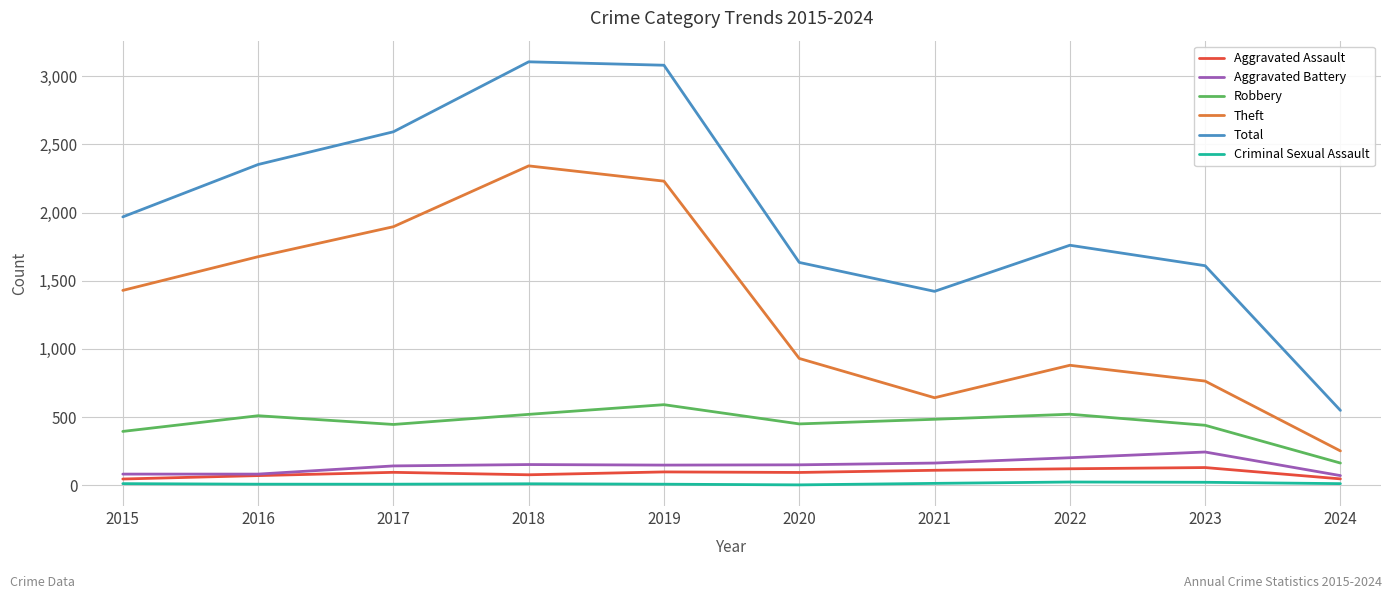

Is it true that Robbery equals 484 at 2021?

True